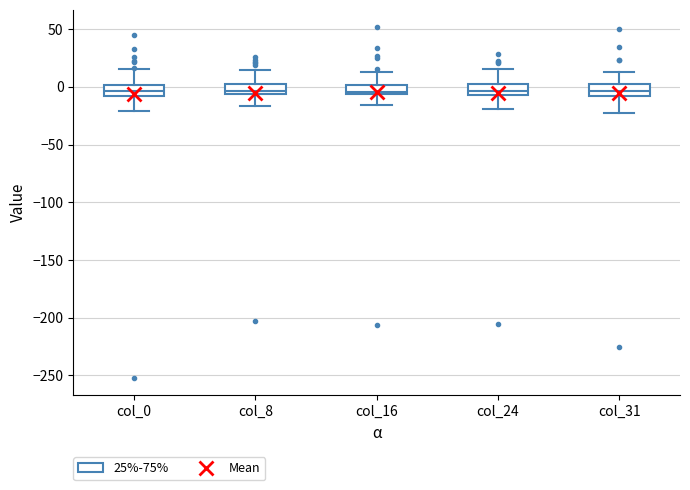

Reading left to right, transcribe this box plot: for each box, give where its median line is, the range the box spans, and where its two whiskers end, as read against the y-axis. The values are not printed on the chart, so give them approximately, as read against the axis.

col_0: median -5, box -10 to 0, whiskers -20 to 15
col_8: median -5 (just above the box's lower edge), box -5 to 5, whiskers -15 to 15
col_16: median -5 (just above the box's lower edge), box -5 to 0, whiskers -15 to 15
col_24: median -5 (inside the box), box -5 to 5, whiskers -20 to 15
col_31: median -5, box -10 to 5, whiskers -25 to 15